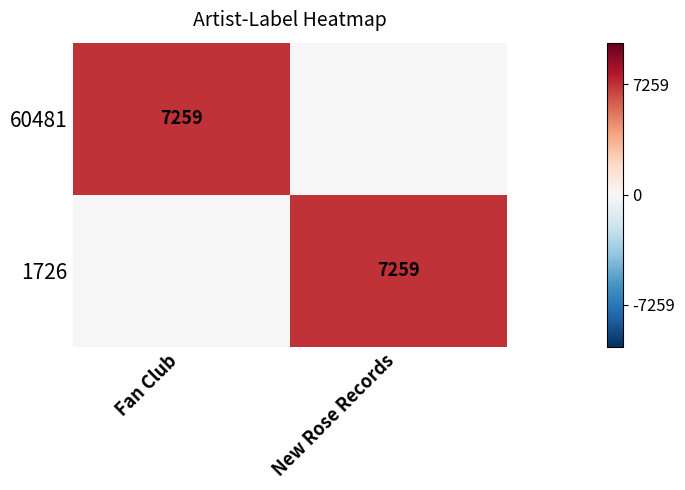

Is it true that 60481 equals 7259 at Fan Club?

True